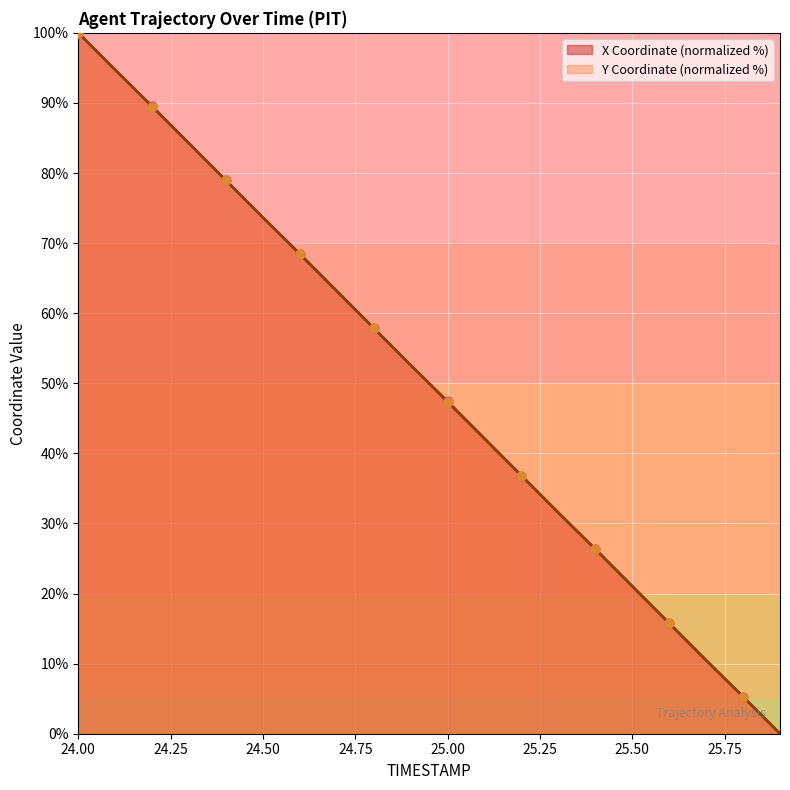

What is the total value across all series at 25.2?

73.6